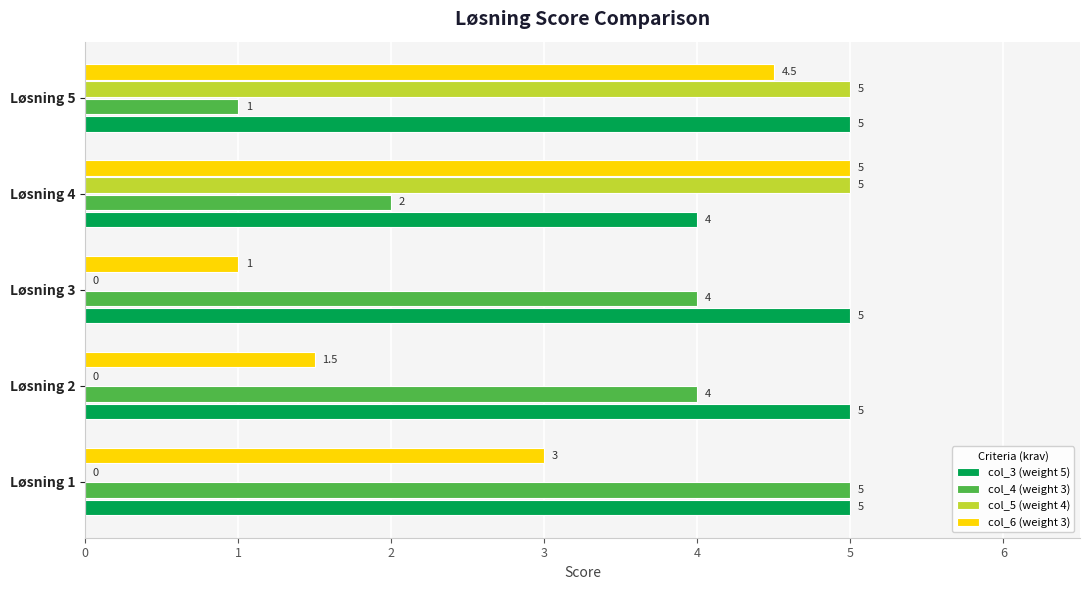

The col_6 (weight 3) series shows 5.3 at Løsning 1. True or false?

False